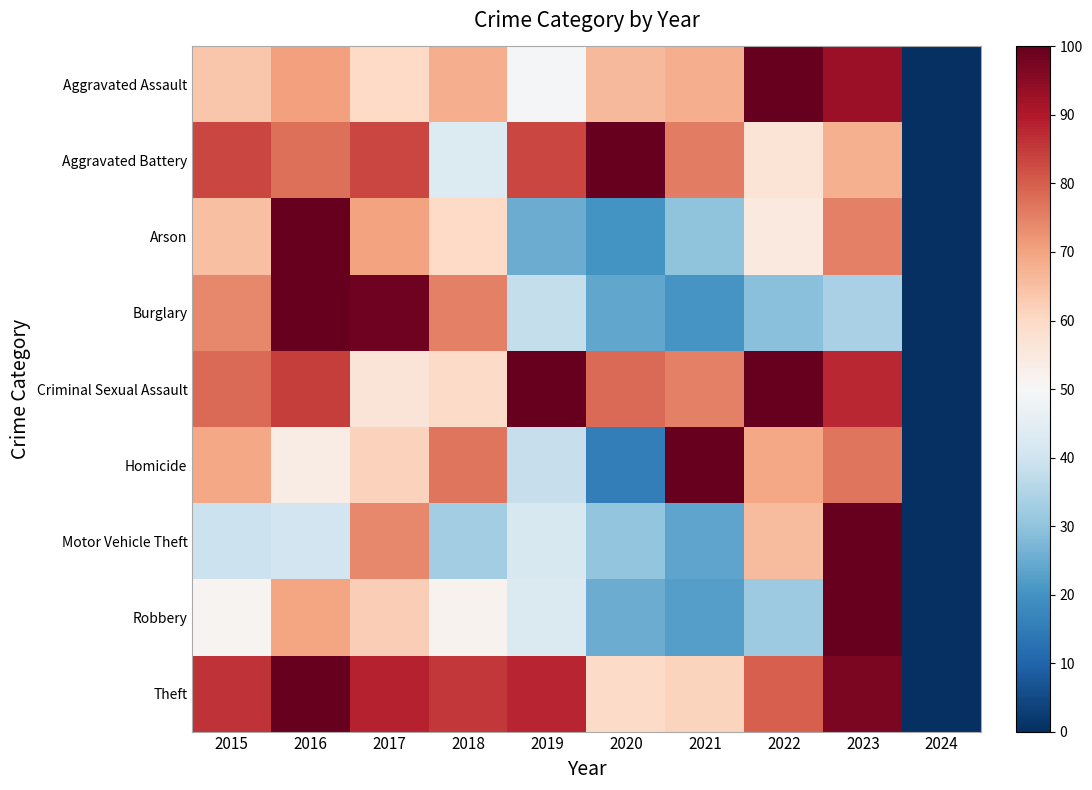

Reading left to right, what are all the values shown in this chart?

Aggravated Assault: 2015=63.9	2016=70.5	2017=59.8	2018=68.0	2019=49.2	2020=66.4	2021=68.0	2022=100.0	2023=92.6	2024=0.0
Aggravated Battery: 2015=83.3	2016=77.5	2017=83.3	2018=43.1	2019=83.3	2020=100.0	2021=75.5	2022=56.9	2023=67.6	2024=0.0
Arson: 2015=65.0	2016=100.0	2017=70.0	2018=60.0	2019=25.0	2020=20.0	2021=30.0	2022=55.0	2023=75.0	2024=0.0
Burglary: 2015=74.2	2016=100.0	2017=98.7	2018=75.2	2019=37.9	2020=23.9	2021=20.6	2022=29.1	2023=33.7	2024=0.0
Criminal Sexual Assault: 2015=78.1	2016=84.4	2017=56.2	2018=59.4	2019=100.0	2020=78.1	2021=75.0	2022=100.0	2023=87.5	2024=0.0
Homicide: 2015=69.2	2016=53.8	2017=61.5	2018=76.9	2019=38.5	2020=15.4	2021=100.0	2022=69.2	2023=76.9	2024=0.0
Motor Vehicle Theft: 2015=39.4	2016=40.3	2017=74.0	2018=32.5	2019=42.2	2020=30.2	2021=23.7	2022=65.9	2023=100.0	2024=0.0
Robbery: 2015=51.4	2016=69.7	2017=62.4	2018=51.8	2019=42.7	2020=25.2	2021=22.5	2022=31.7	2023=100.0	2024=0.0
Theft: 2015=86.0	2016=100.0	2017=88.3	2018=85.3	2019=88.2	2020=59.6	2021=61.1	2022=80.1	2023=97.2	2024=0.0